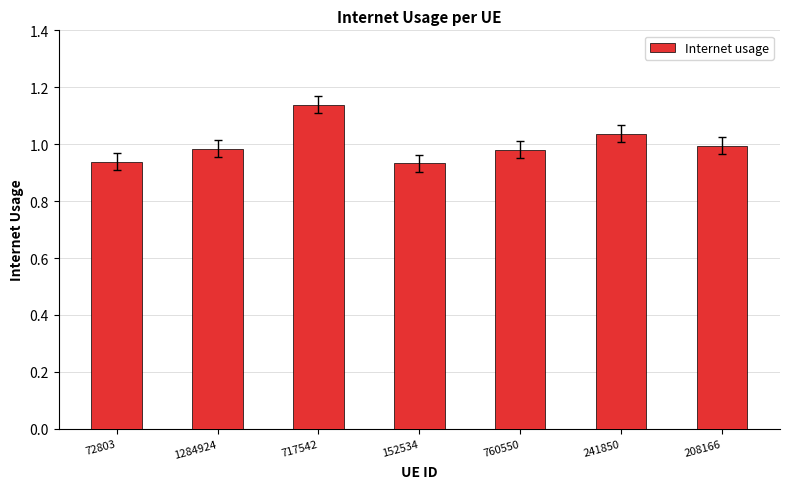

Between 152534 and 717542, which is larger?

717542